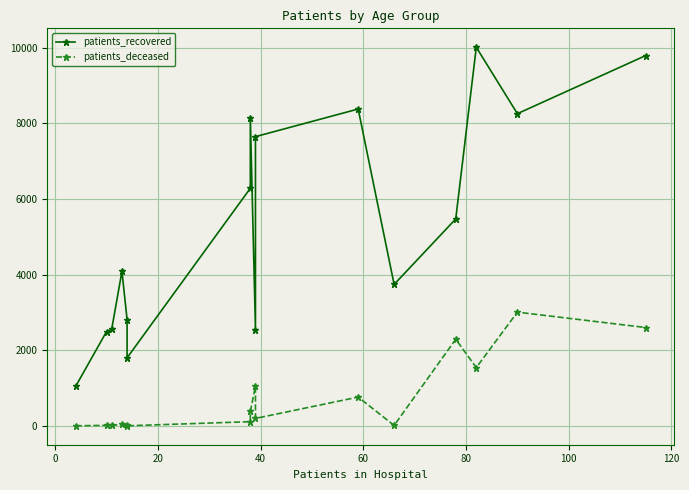

How many interior local valleys does the patients_recovered series have?

4